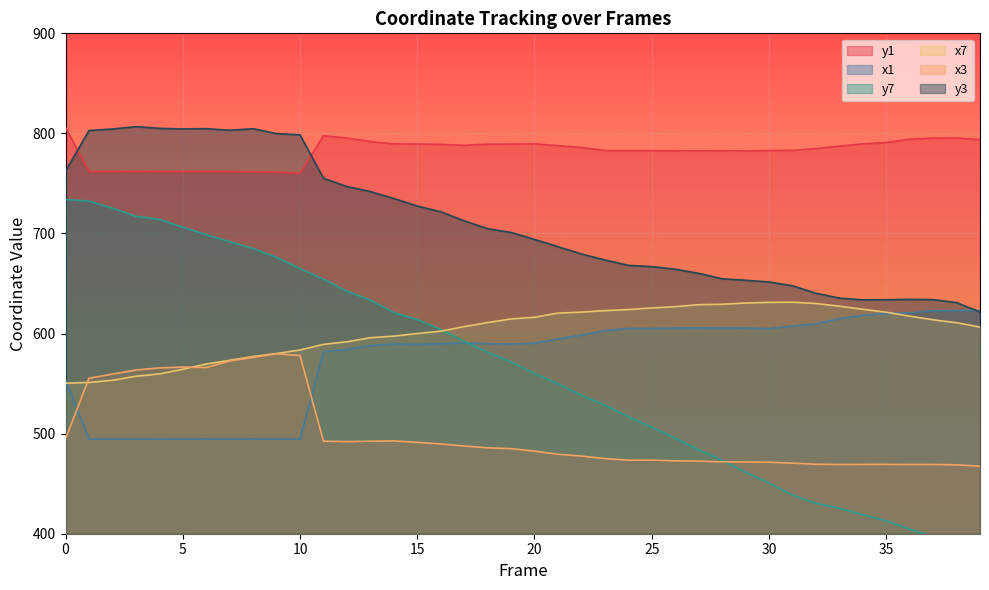

True or false: y1 and x3 intersect in this chart.

False